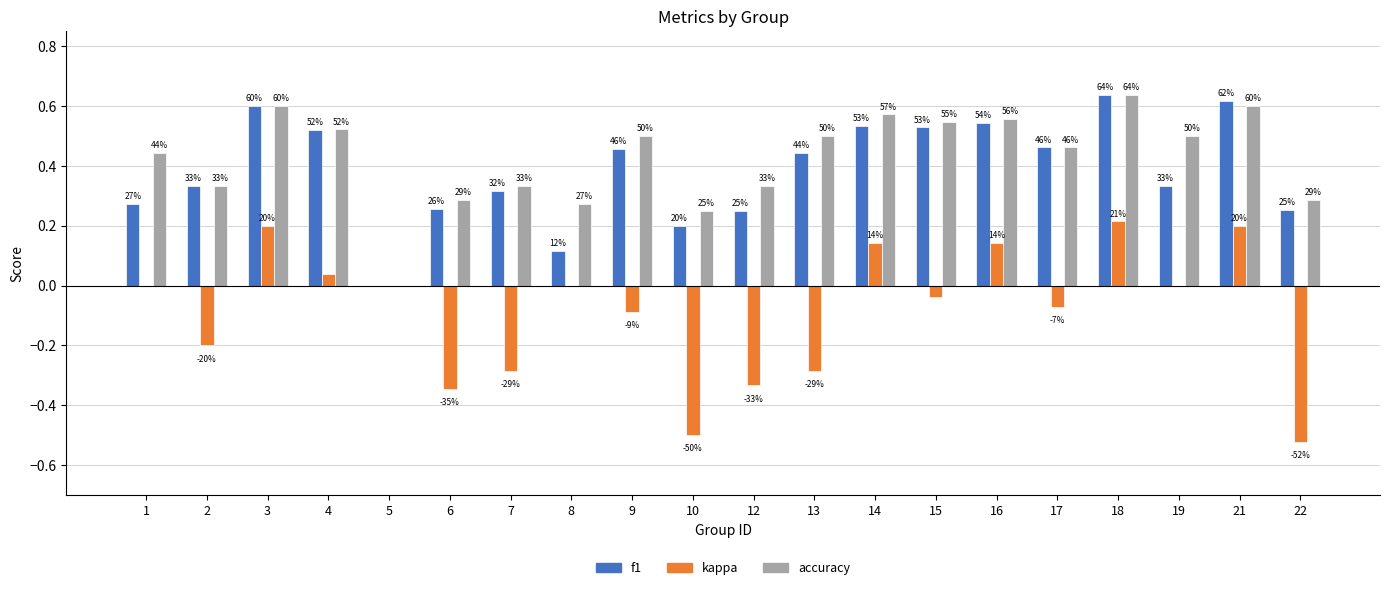

What is the difference between the second highest and minimum values in the accuracy series?

0.6